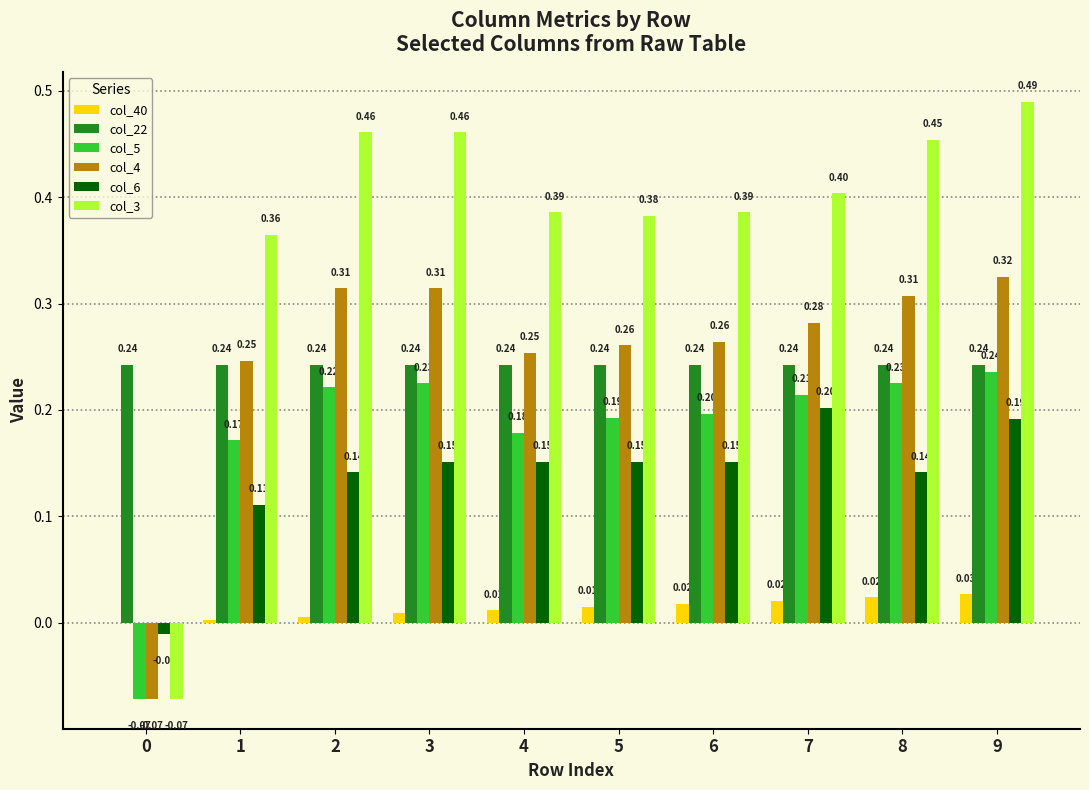

The col_40 series shows 0.0 at 6. True or false?

True